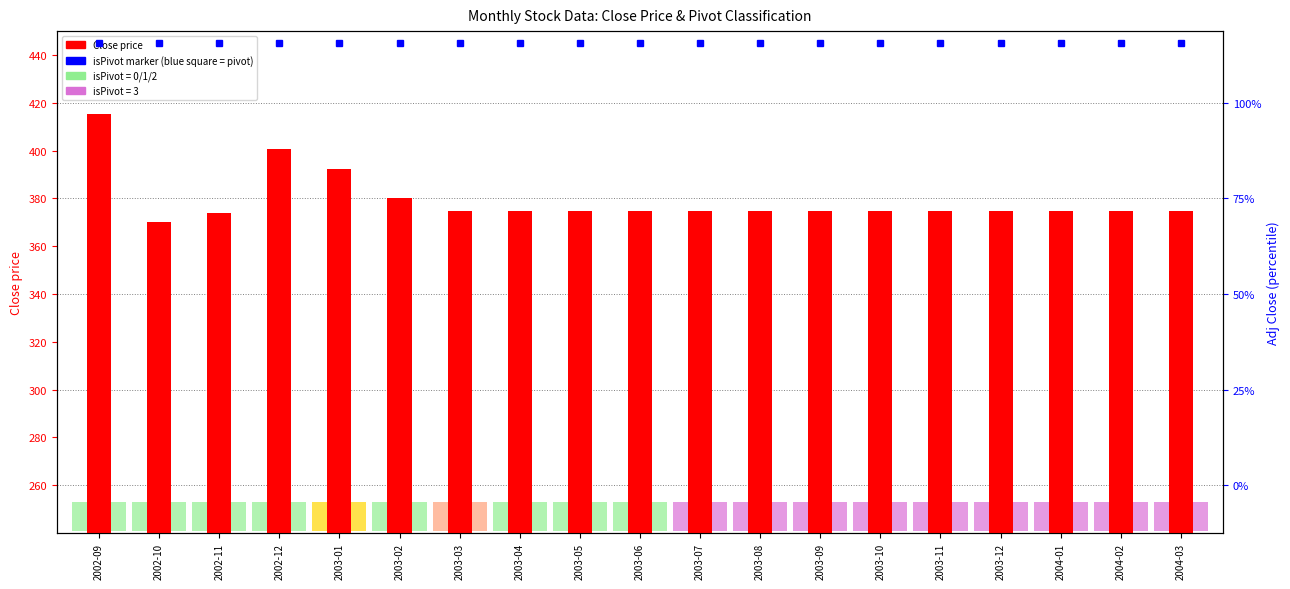

Rank the categories by value from lowest to highest.

2002-10, 2002-11, 2003-03, 2003-04, 2003-05, 2003-06, 2003-07, 2003-08, 2003-09, 2003-10, 2003-11, 2003-12, 2004-01, 2004-02, 2004-03, 2003-02, 2003-01, 2002-12, 2002-09